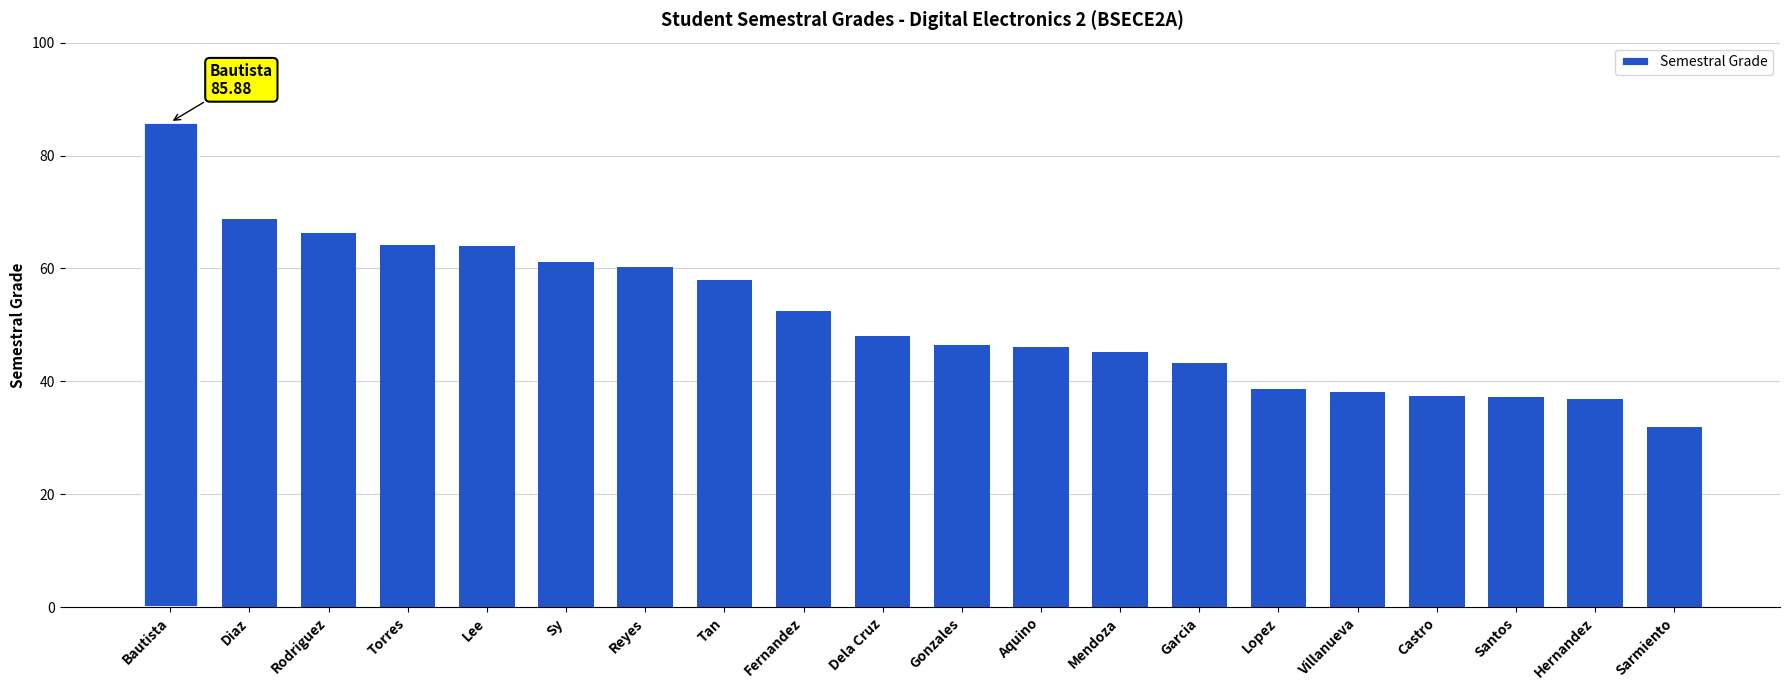

Which label corresponds to the smallest value in the chart?

Sarmiento